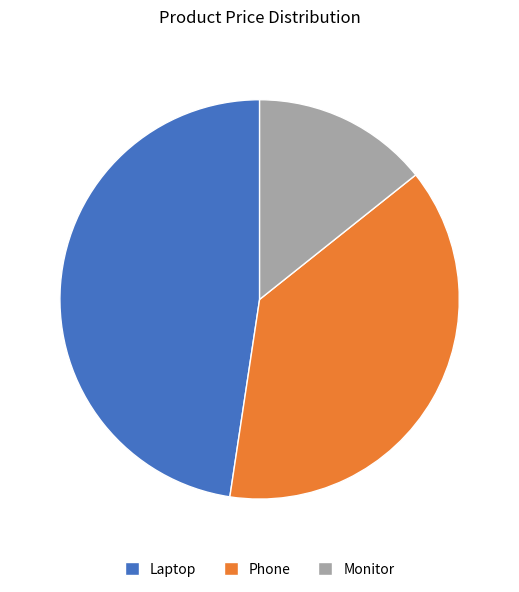

Approximately how many times larger is the value at Laptop compared to Monitor?

3.3